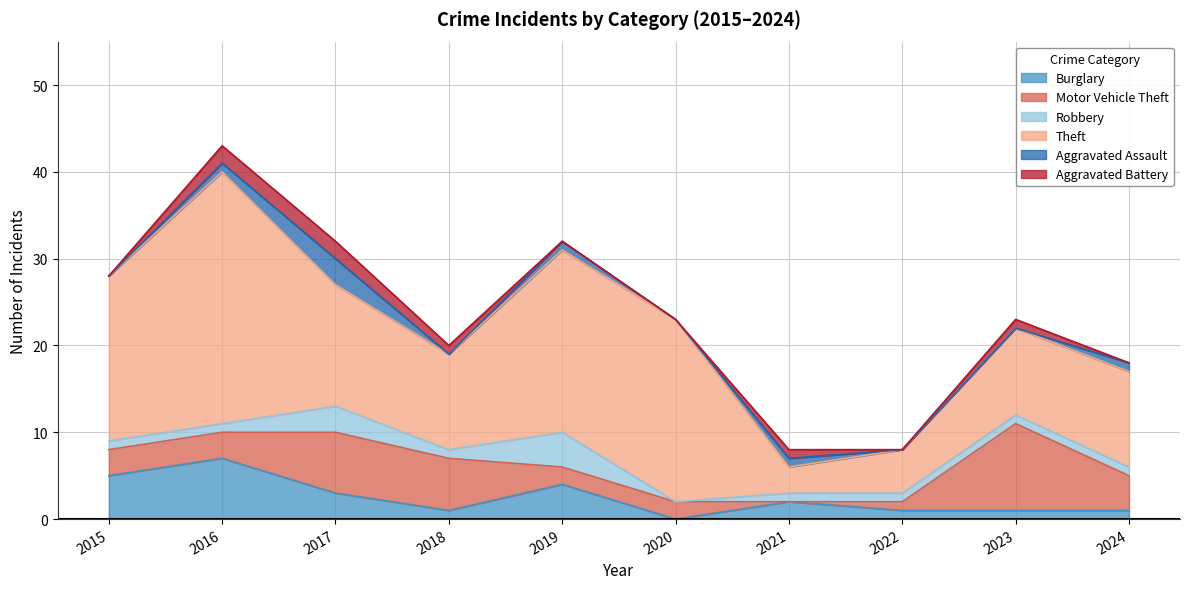

What is the value of the Theft point at the 6th from the left?

21